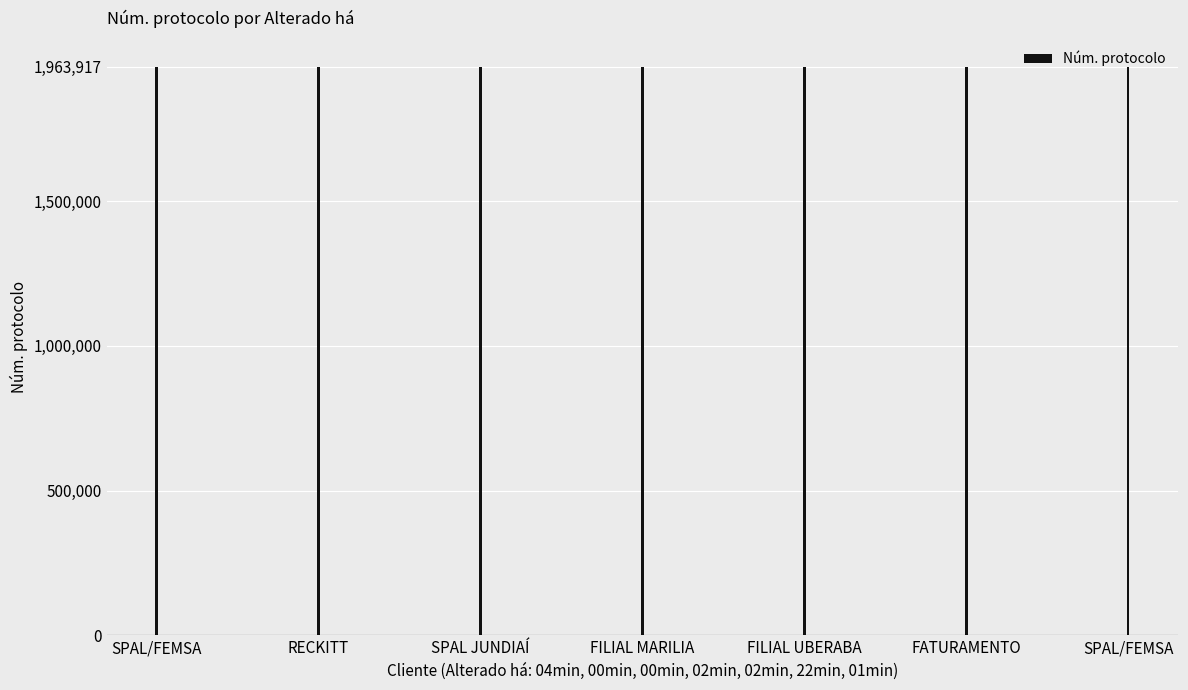

Are the bars horizontal?

No